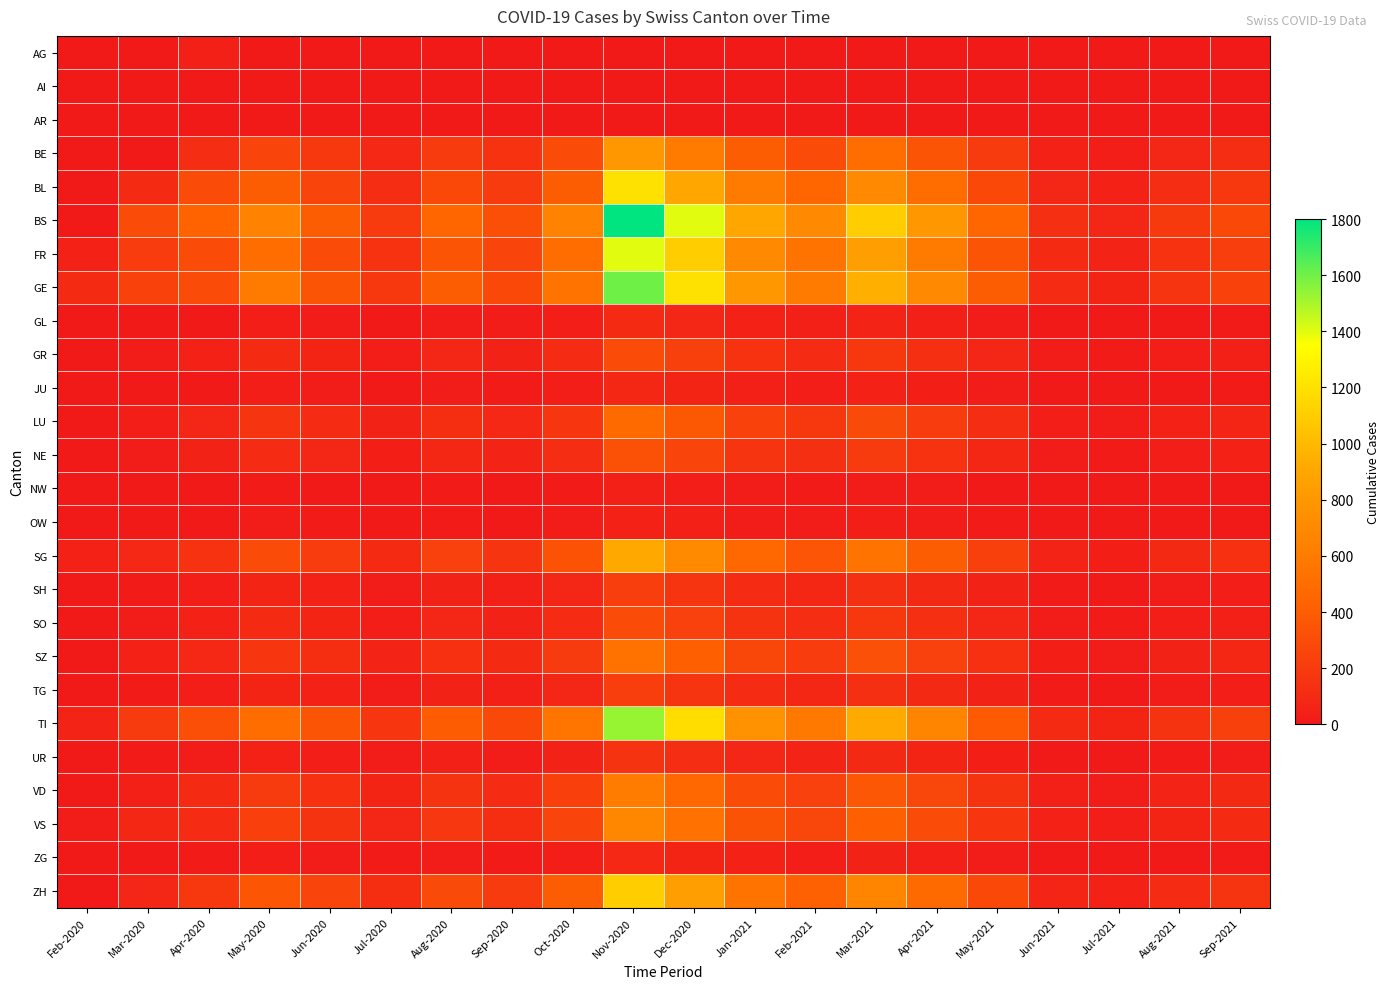

Rank the series by their maximum value, from lowest to highest.

AI, AR, AG, NW, OW, JU, ZG, GL, UR, SH, TG, GR, SO, NE, LU, SZ, VD, VS, BE, SG, ZH, BL, FR, TI, GE, BS